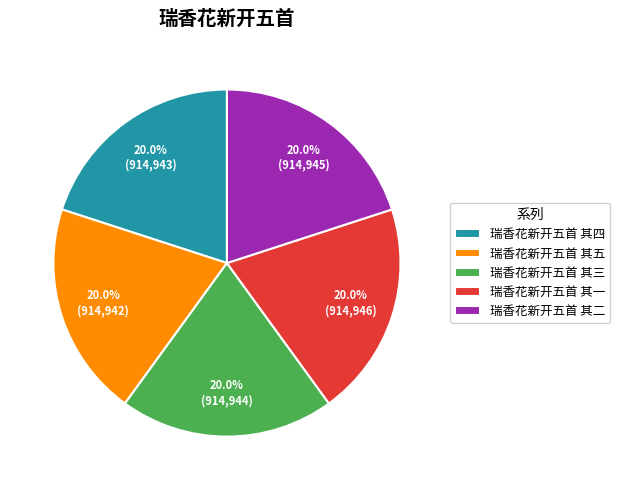

Count the number of slices in the pie.

5